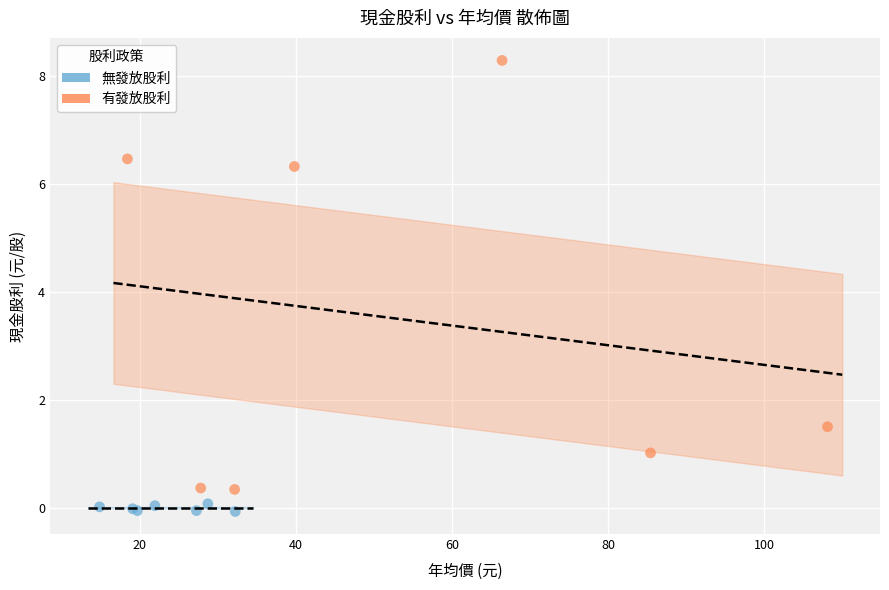

Which series has the widest spread of Y values?

有發放股利